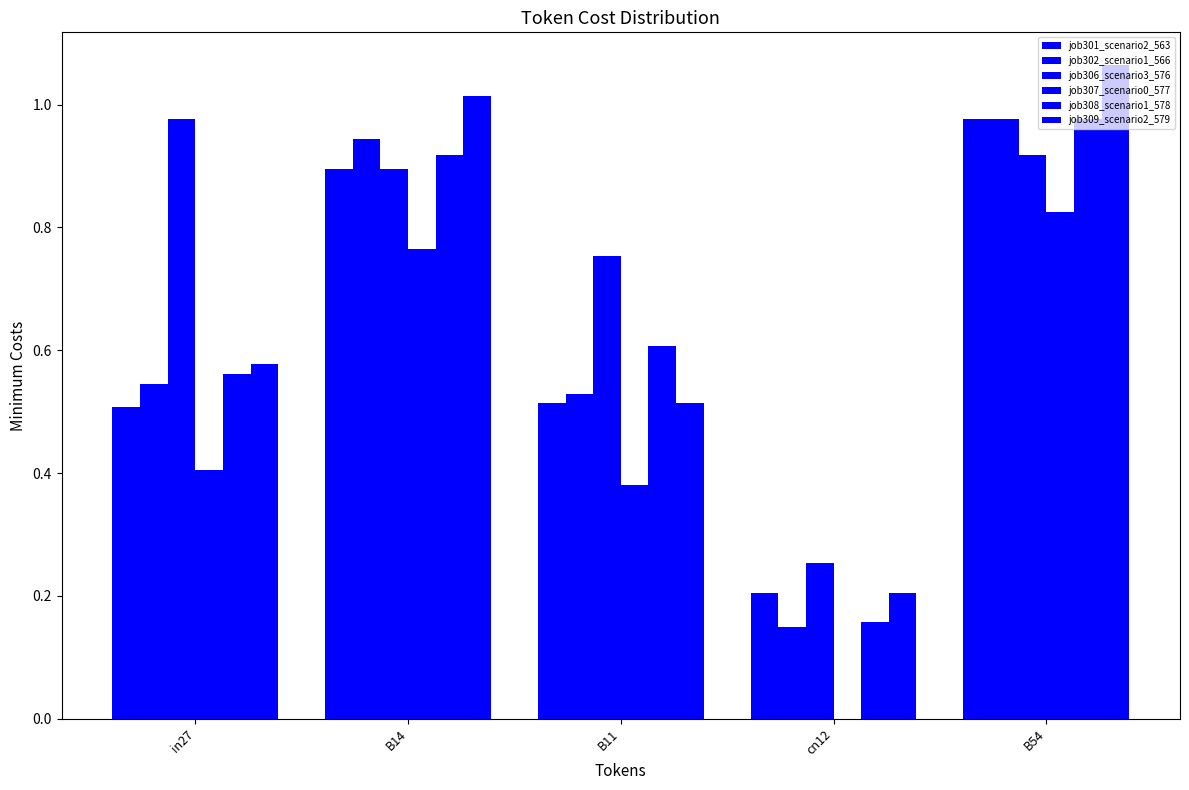

Between B14 and cn12, which is larger?

B14